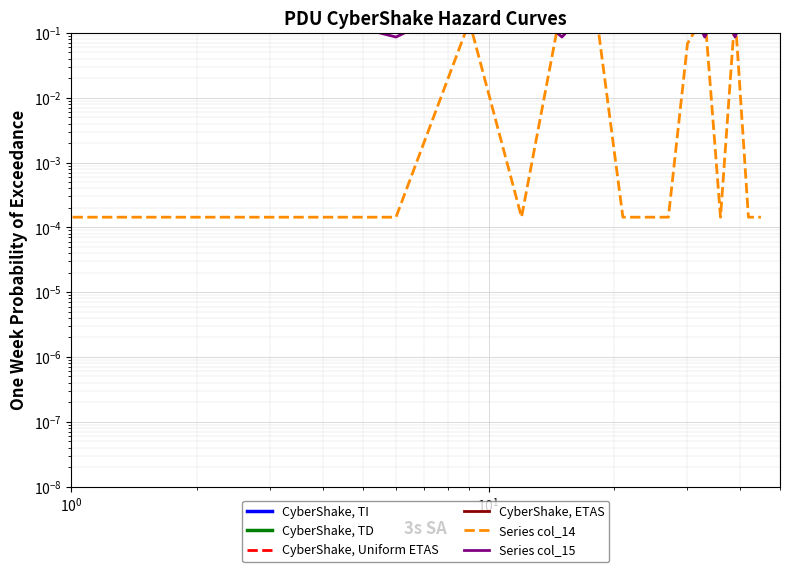

How many lines are shown in the chart?

6